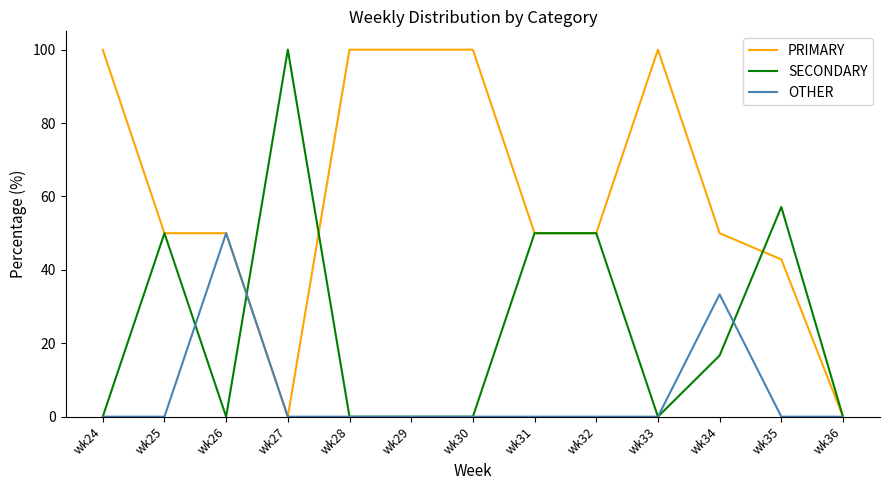

What is the total value across all series at wk30?

100.0